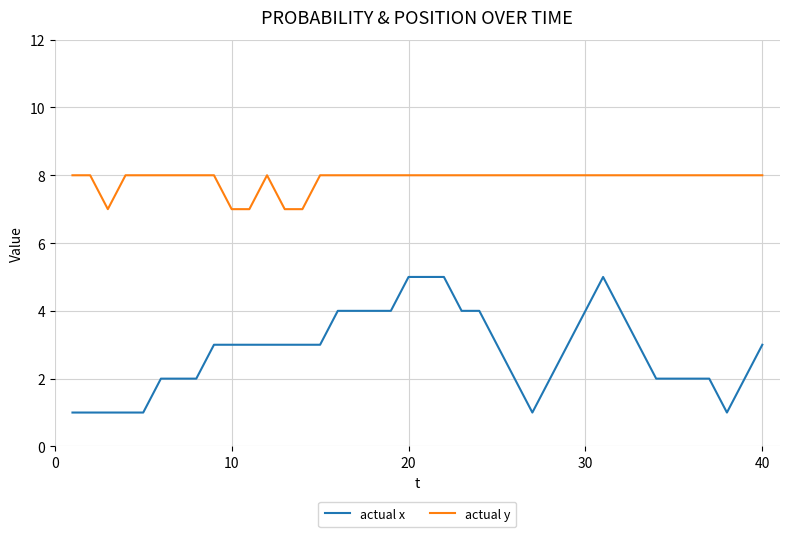

List the series in order of their peak value, lowest first.

actual x, actual y